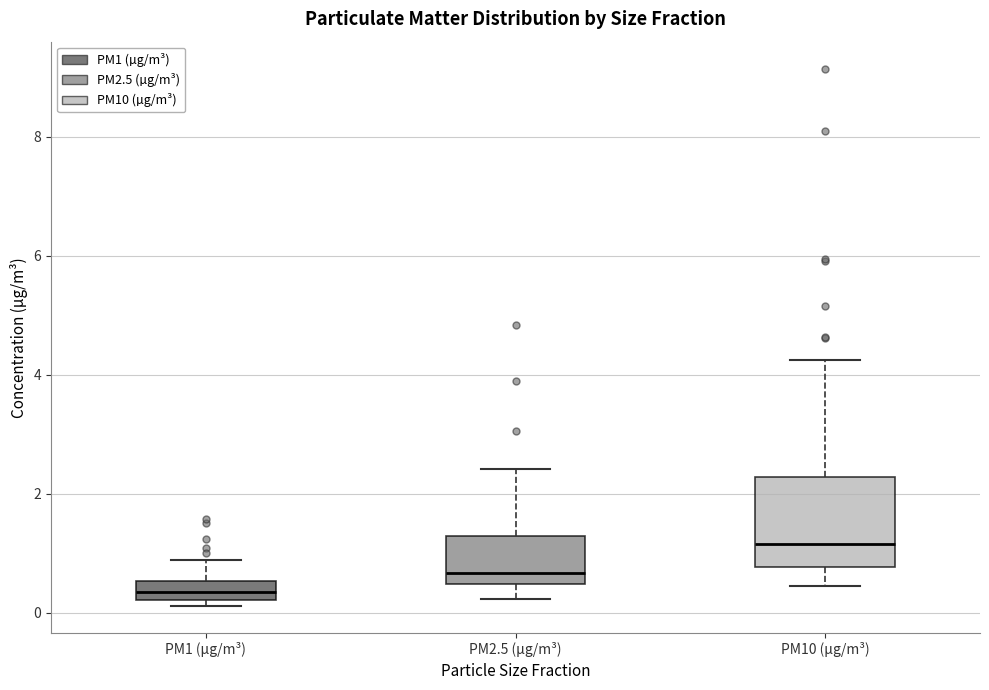

Which box's median line is the highest?

PM10 (µg/m³)